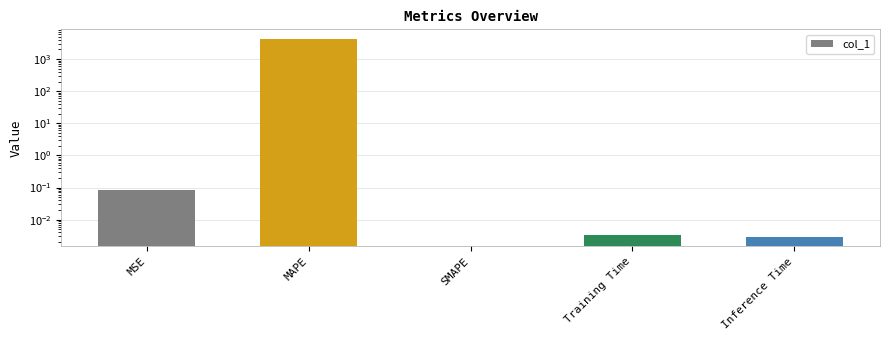

What is the sum of the values at MAPE and SMAPE?

4174.6